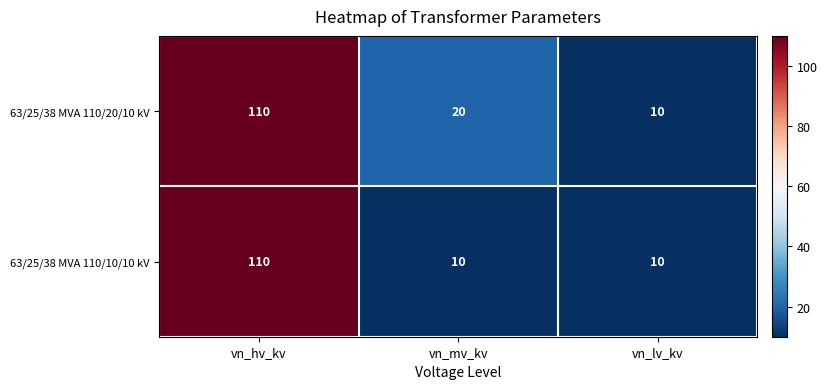

Which series changed the most between vn_hv_kv and vn_mv_kv?

63/25/38 MVA 110/10/10 kV